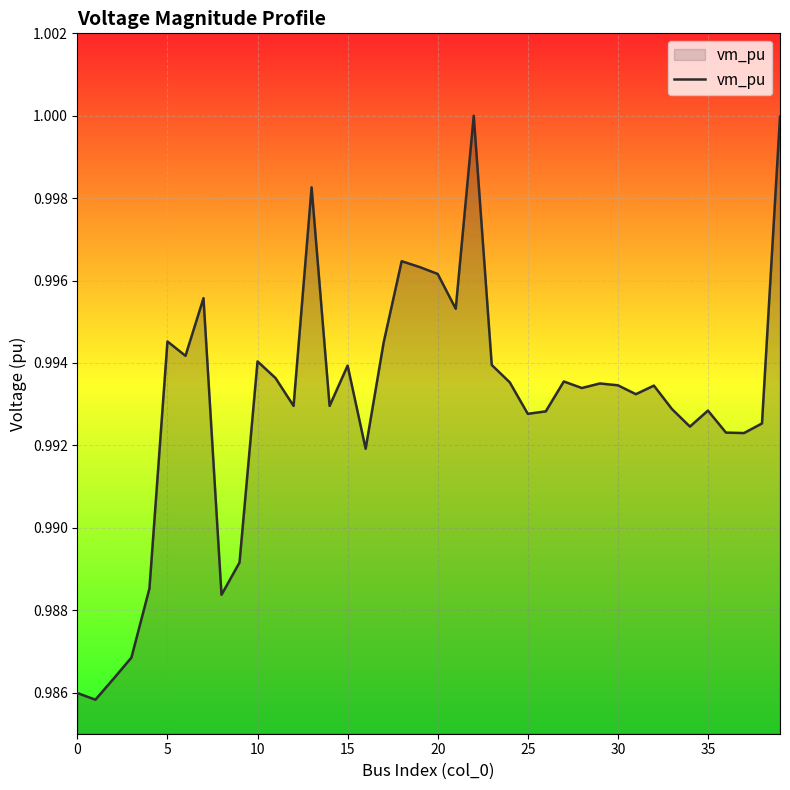

At which category does the chart reach its peak across all series?

22